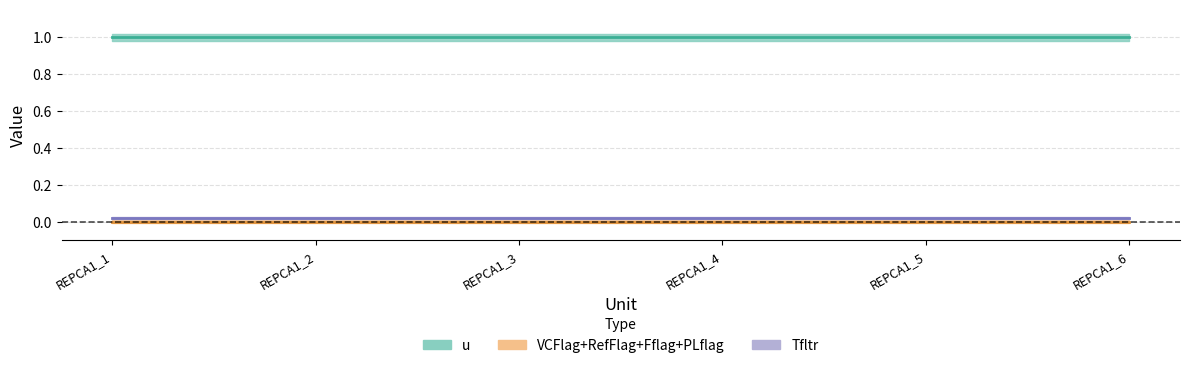

True or false: u and PLflag cross at least once.

False